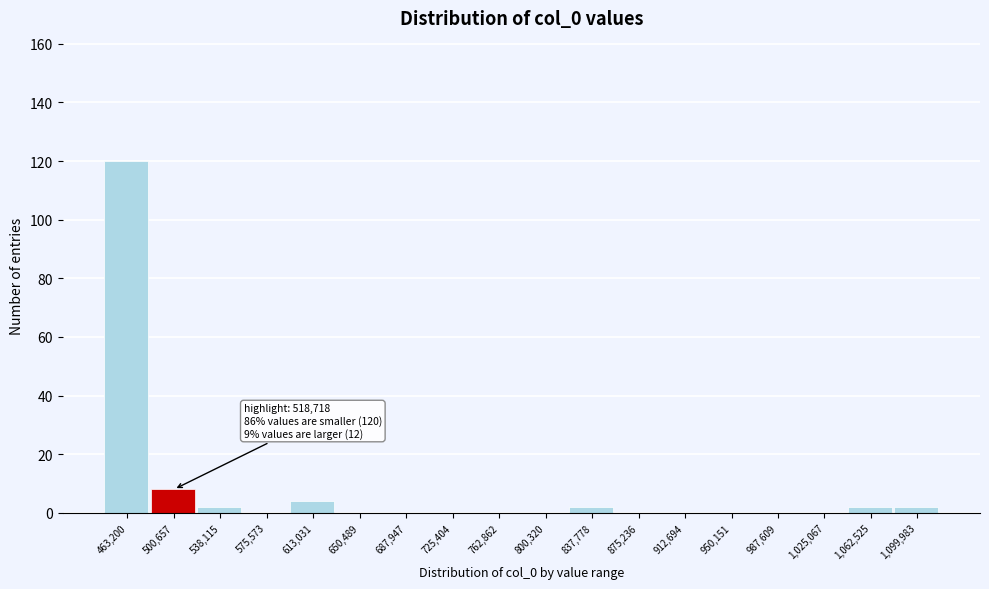

Reading left to right, transcribe all the data shown in this chart.

463,200=120	500,657=8	538,115=2	575,573=0	613,031=4	650,489=0	687,947=0	725,404=0	762,862=0	800,320=0	837,778=2	875,236=0	912,694=0	950,151=0	987,609=0	1,025,067=0	1,062,525=2	1,099,983=2